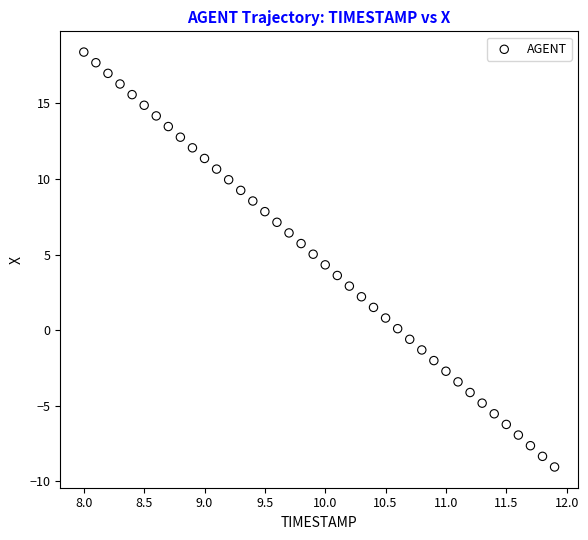

What is the range of X values (max minus min)?

3.9